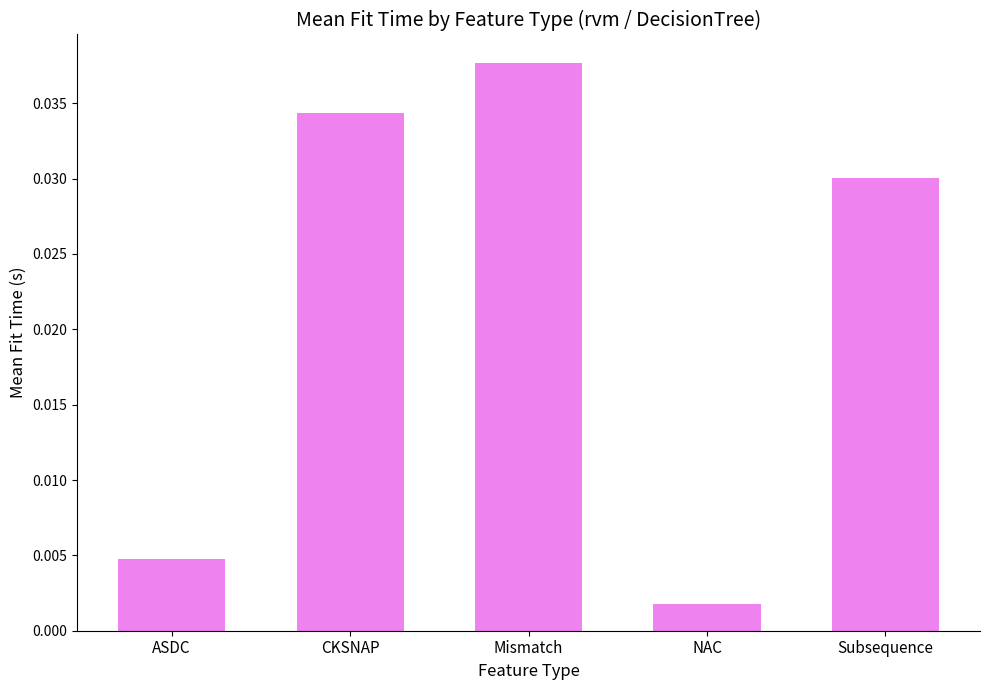

Which has a higher value, NAC or ASDC?

ASDC